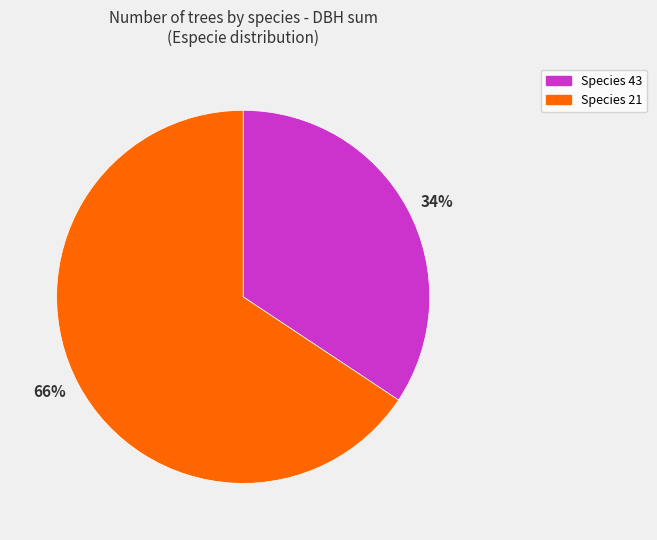

What is the smallest slice in the pie chart?

34%